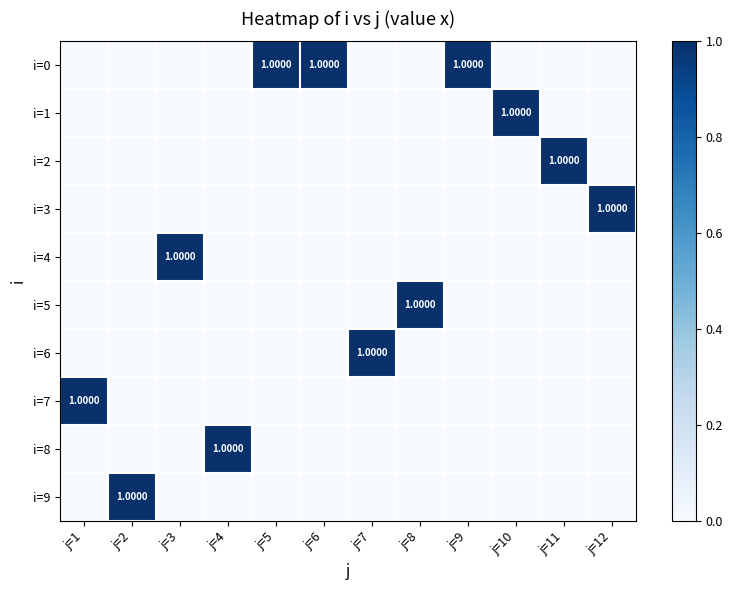

The i=0 series shows 0.2 at j=6. True or false?

False